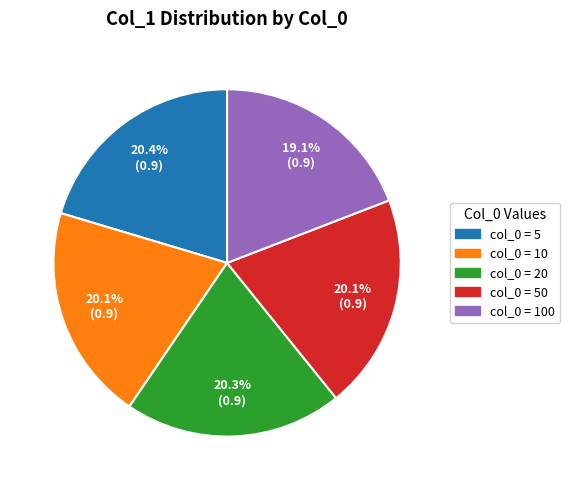

Count the number of slices in the pie.

5